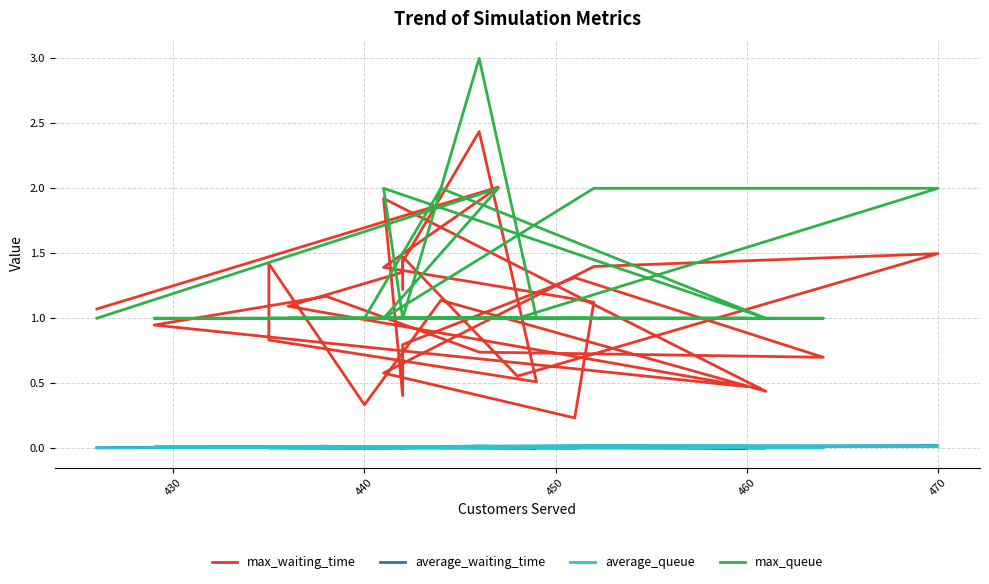

At how many categories does at least one series exceed 1?

17